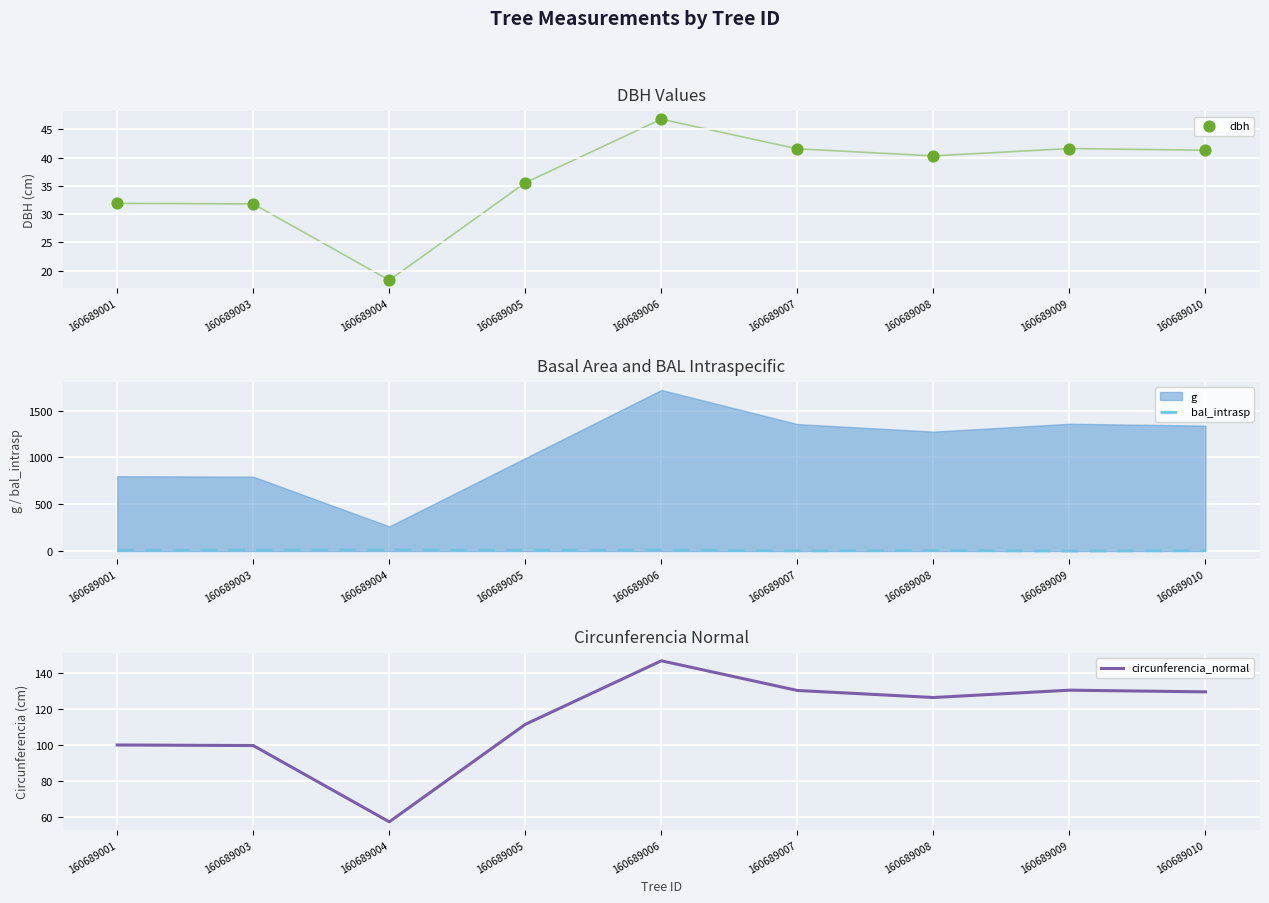

True or false: bal_intrasp has a value of 11.2 at 160689006.

True